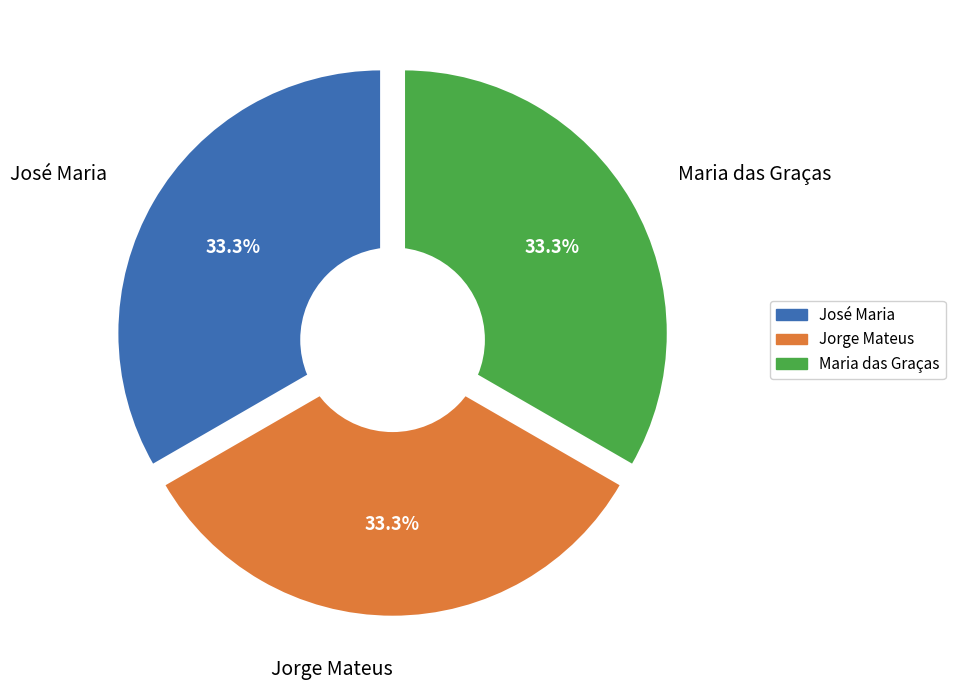

To the nearest percent, what portion does Maria das Graças represent?

33%